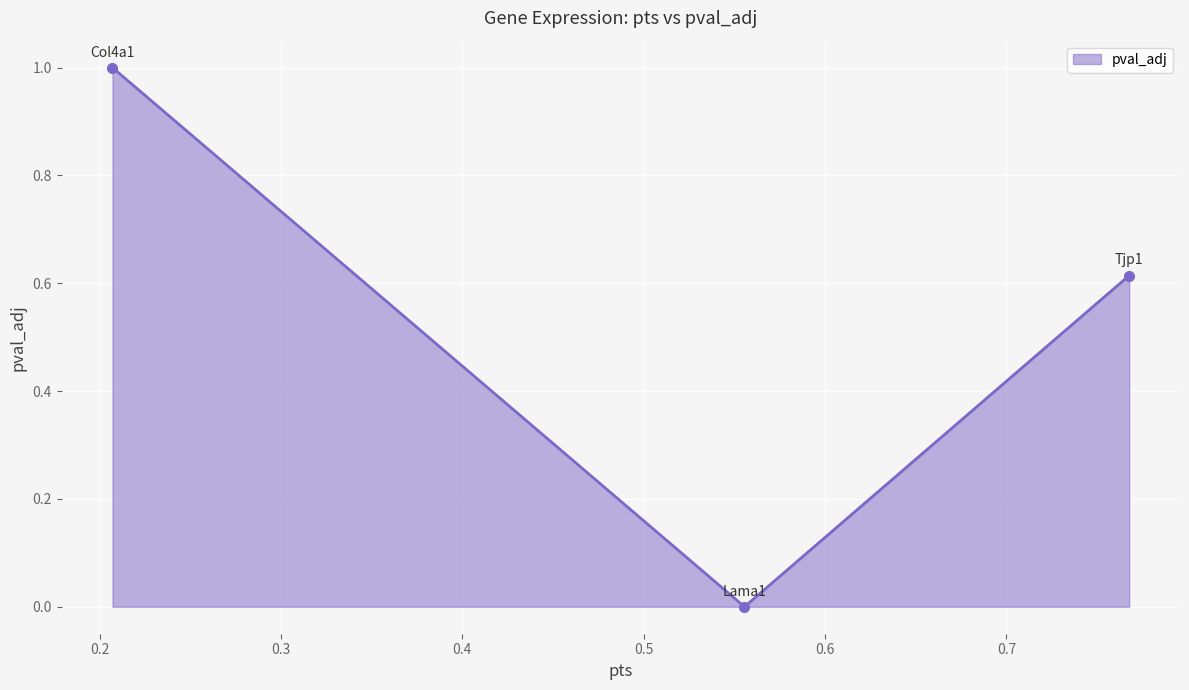

What is the difference between the maximum and minimum values?

1.0